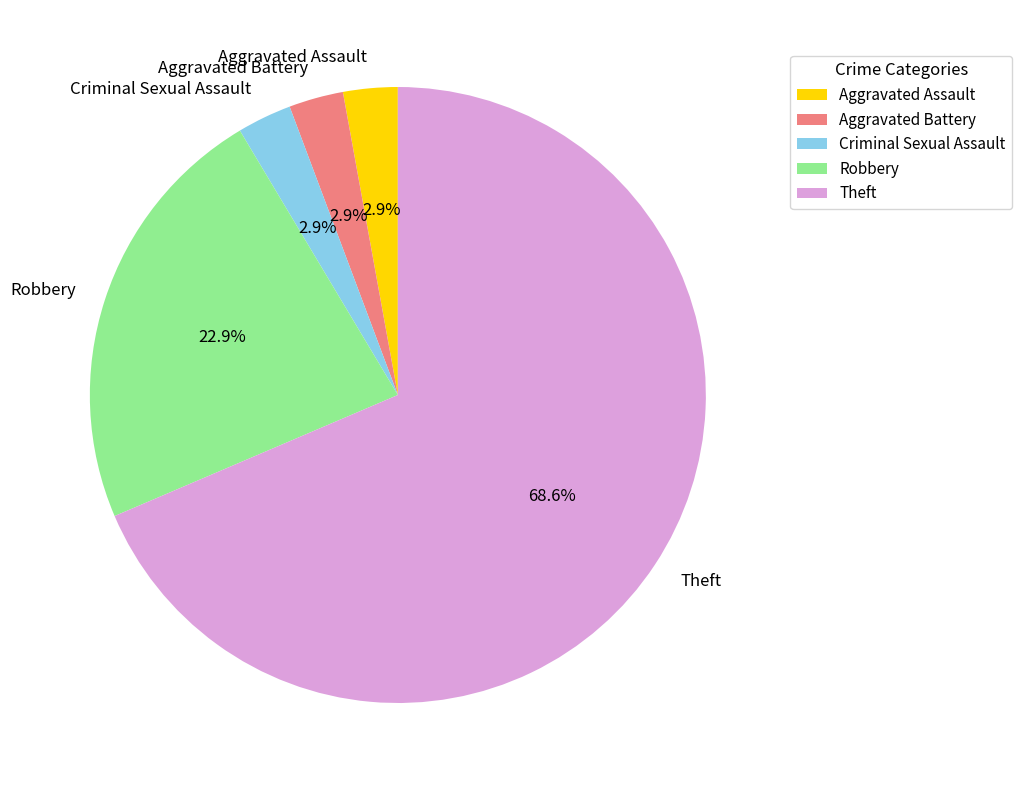

Between Aggravated Assault and Robbery, which is larger?

Robbery